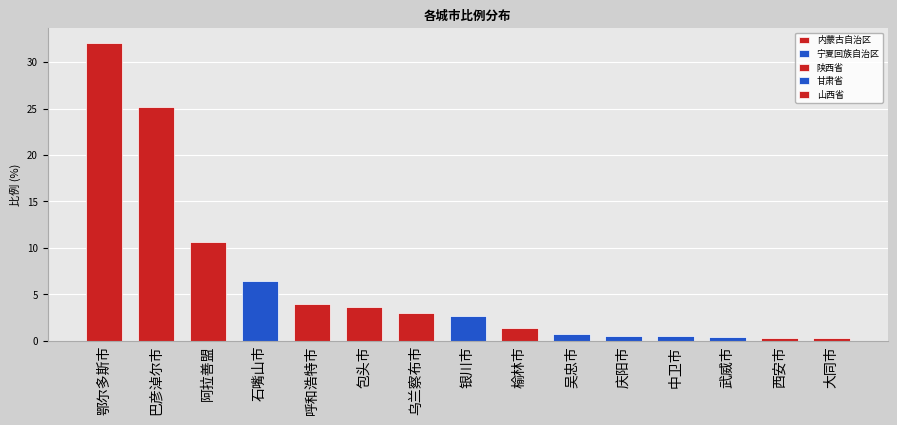

Count the number of values greater than 2.

8